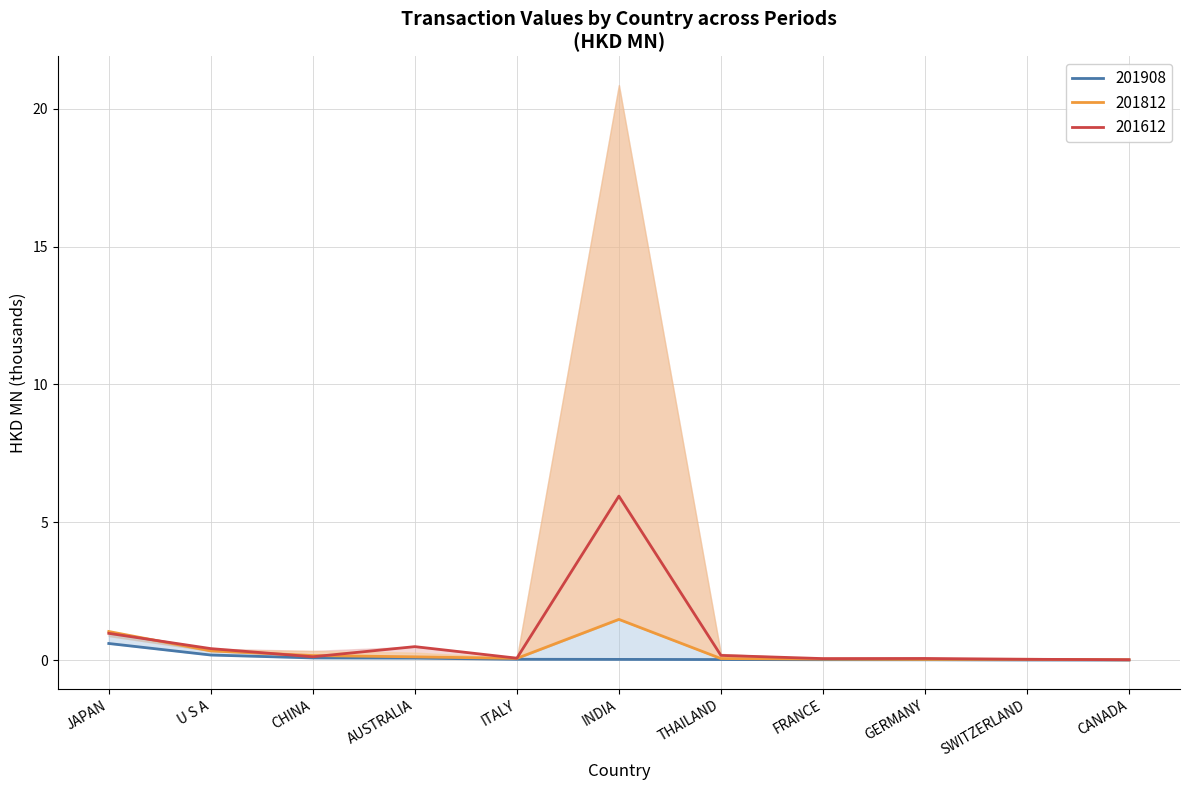

Which series has the largest total across all categories?

201612